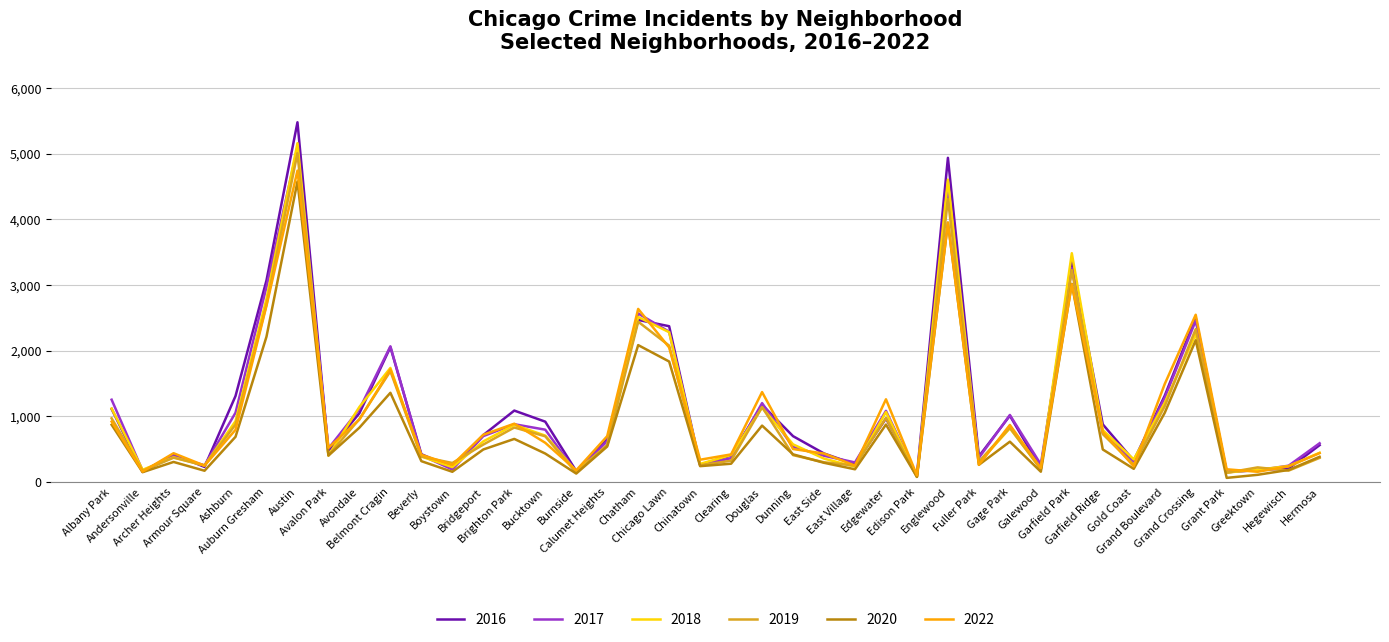

What is the difference between the highest and lowest values at Clearing?

142